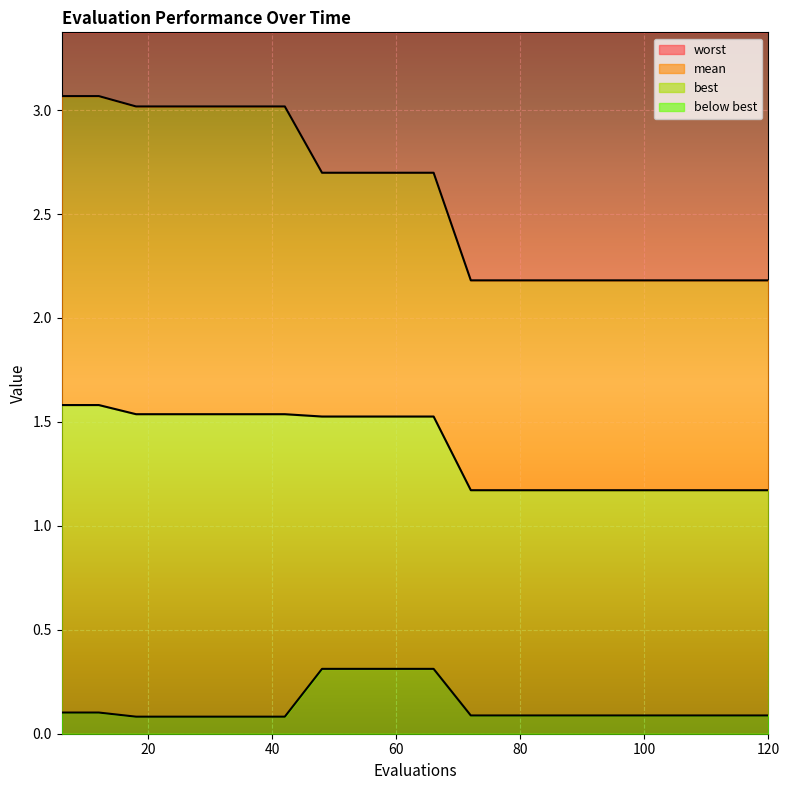

What is the average value of the mean series?

1.4